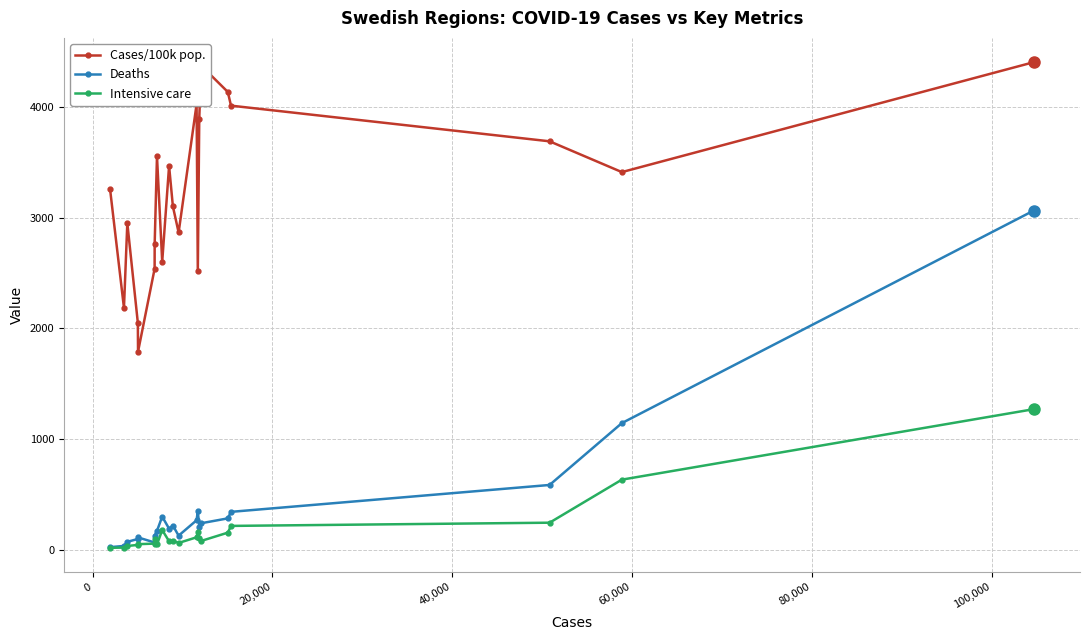

What is the lowest value of the Cases/100k pop. series?

1788.9